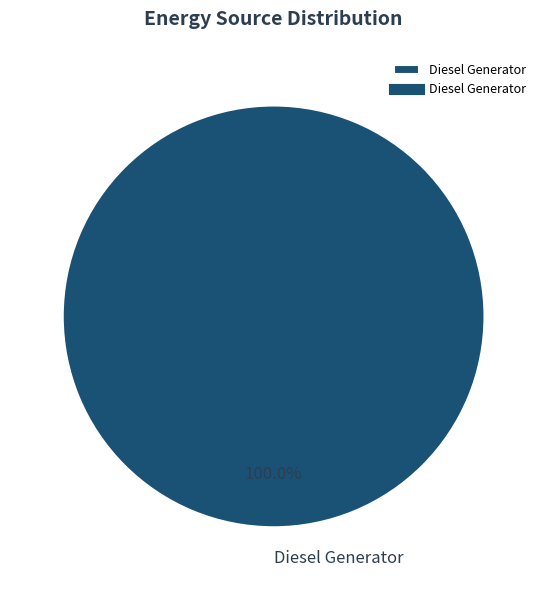

Rank the categories by value from highest to lowest.

Diesel Generator